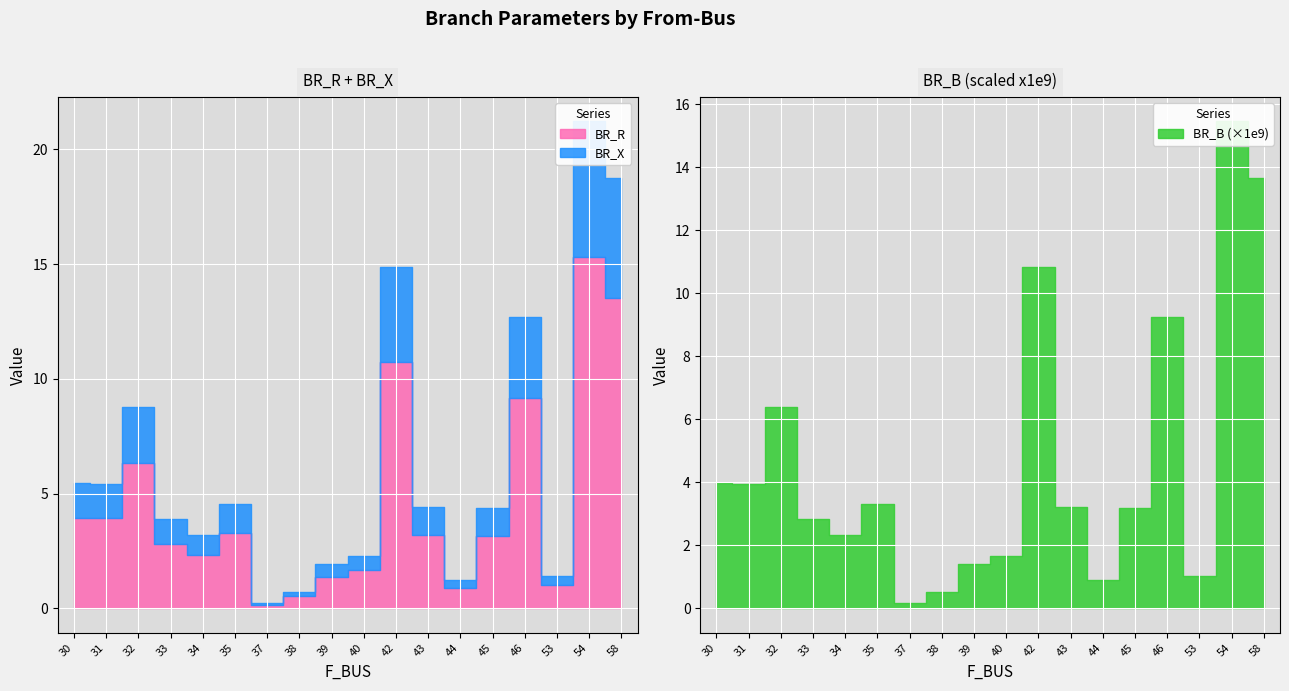

True or false: BR_B and BR_X intersect in this chart.

False